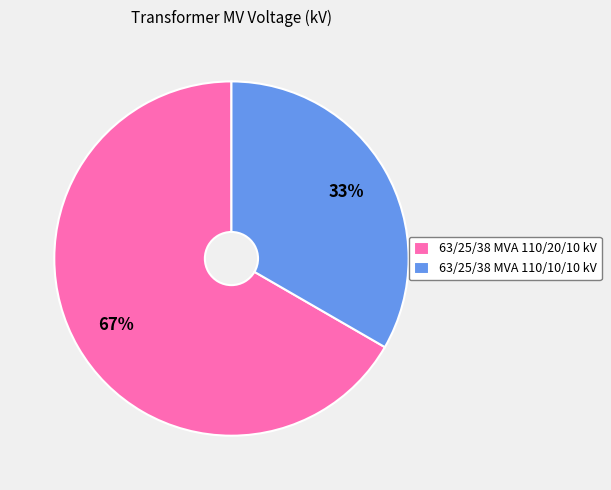

To the nearest percent, what is the average slice percentage?

50%